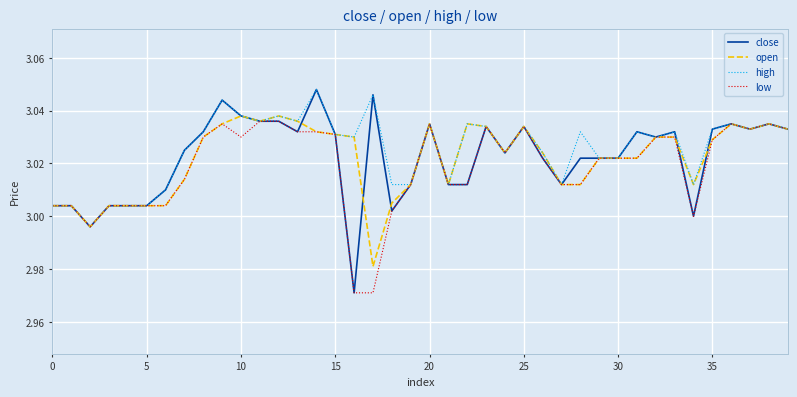

Which series has the largest range (max minus min)?

close